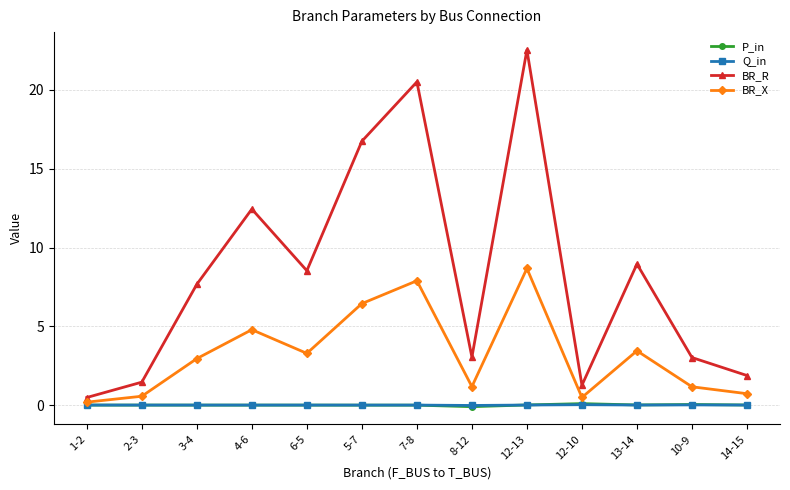

Is it true that P_in equals -0.1 at 8-12?

True